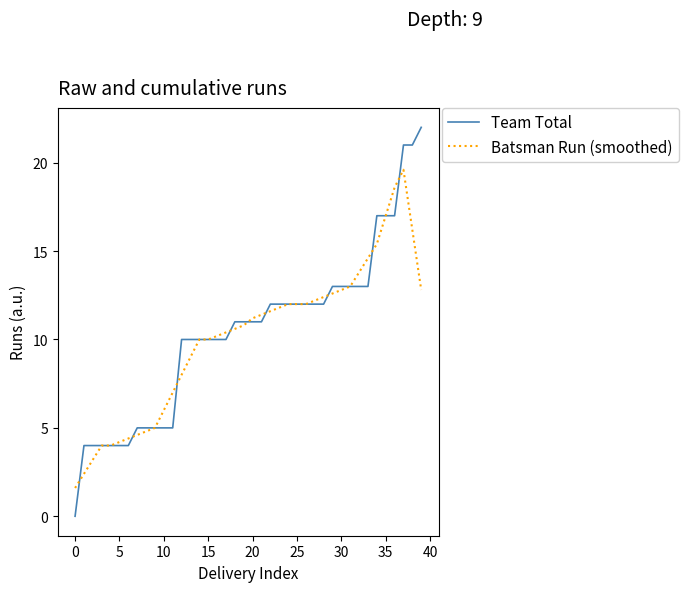

What is the highest value of the Batsman Run (smoothed) series?

19.6